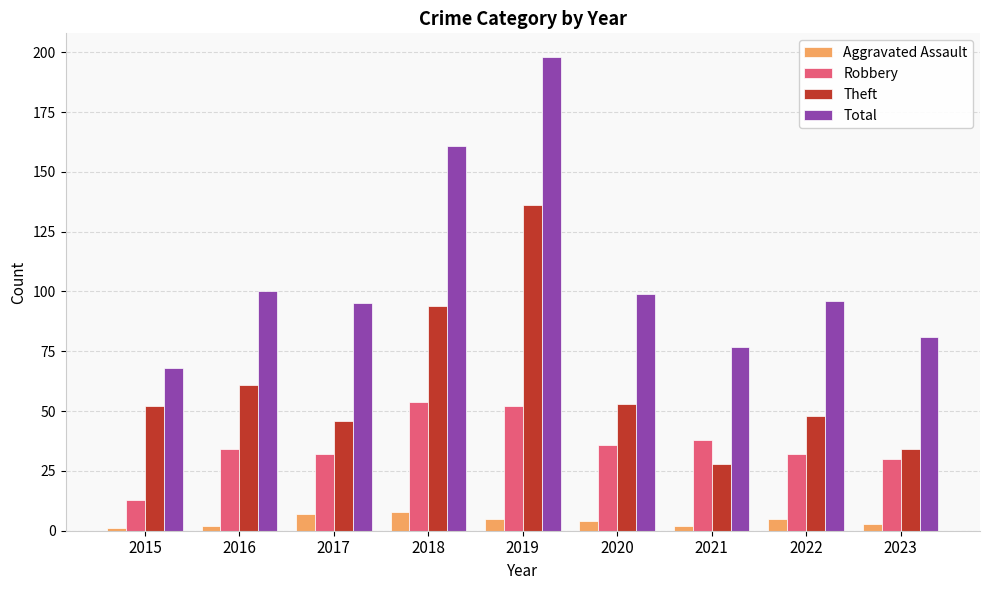

Reading left to right, list all the values displayed in this chart.

Aggravated Assault: 1	2	7	8	5	4	2	5	3
Robbery: 13	34	32	54	52	36	38	32	30
Theft: 52	61	46	94	136	53	28	48	34
Total: 68	100	95	161	198	99	77	96	81